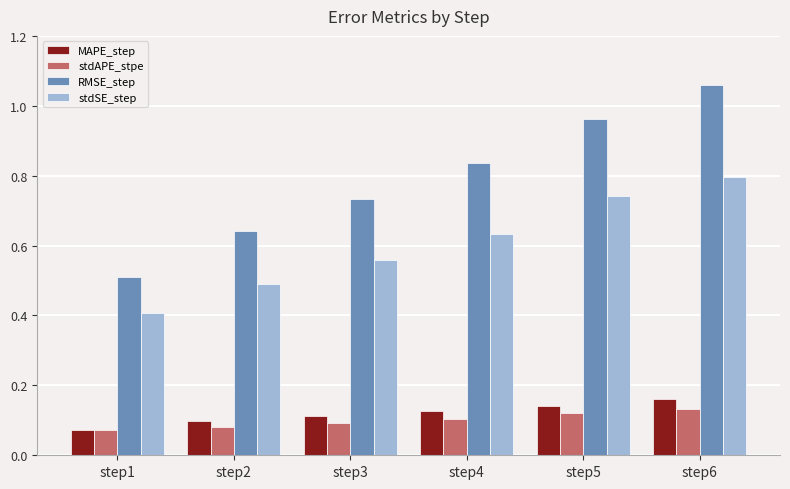

At which category does the chart reach its peak across all series?

step6